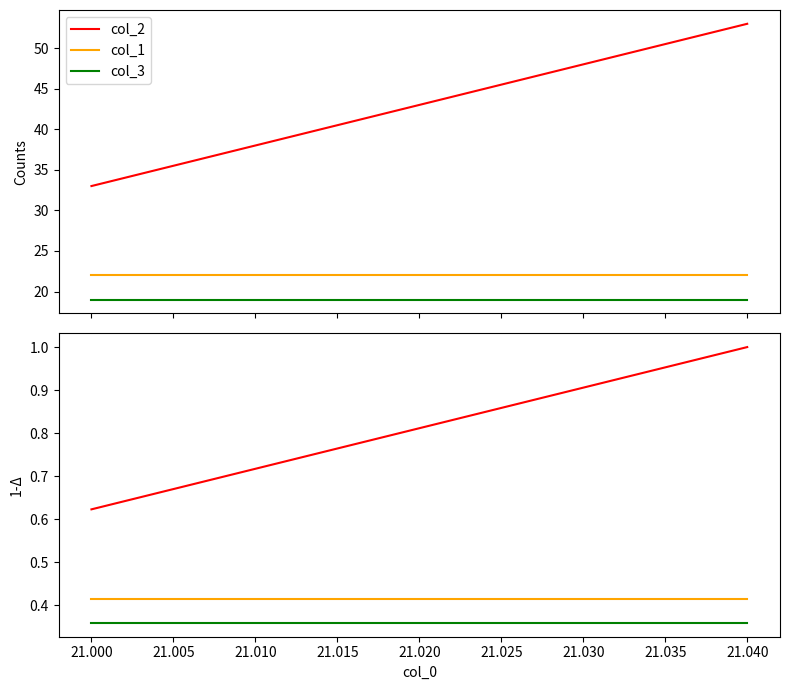

Count the number of data series in this chart.

3